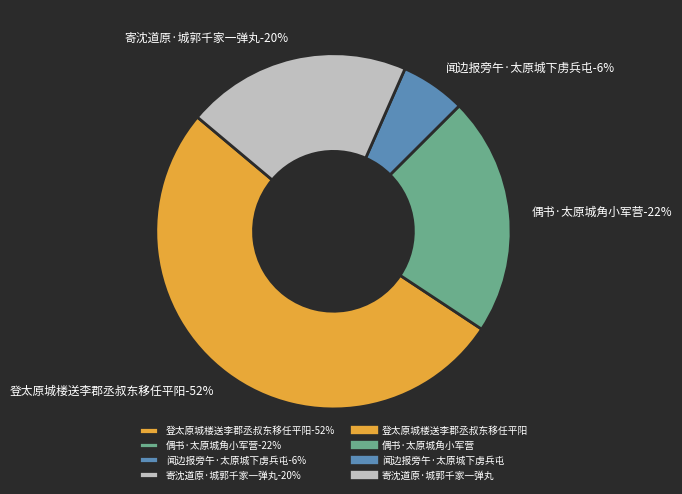

Which category has the biggest portion of the pie?

登太原城楼送李郡丞叔东移任平阳